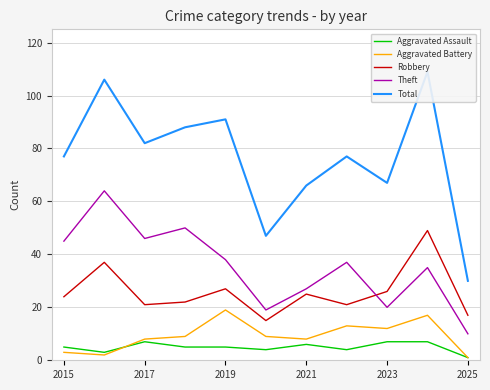

Reading left to right, list all the values displayed in this chart.

Aggravated Assault: 5	3	7	5	5	4	6	4	7	7	1
Aggravated Battery: 3	2	8	9	19	9	8	13	12	17	1
Robbery: 24	37	21	22	27	15	25	21	26	49	17
Theft: 45	64	46	50	38	19	27	37	20	35	10
Total: 77	106	82	88	91	47	66	77	67	109	30